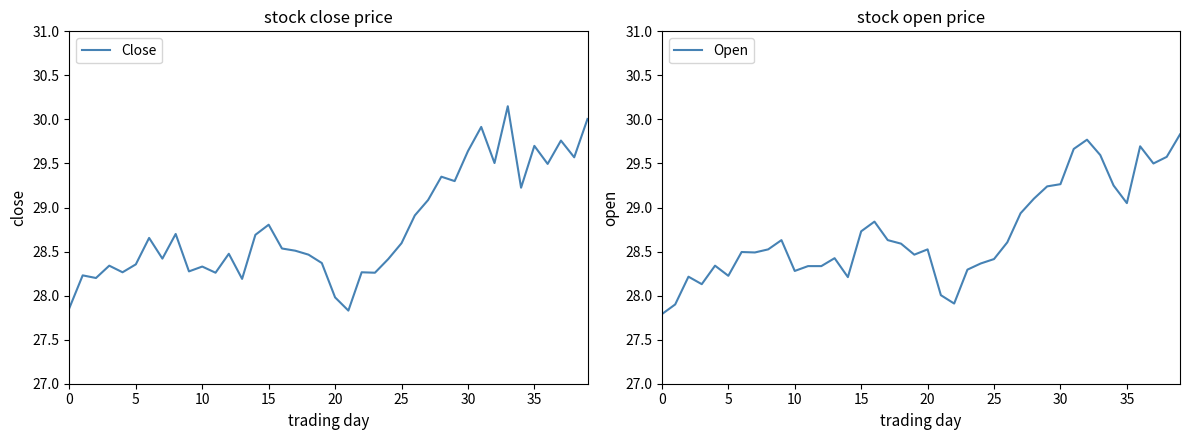

The Open series shows 51.0 at 33. True or false?

False